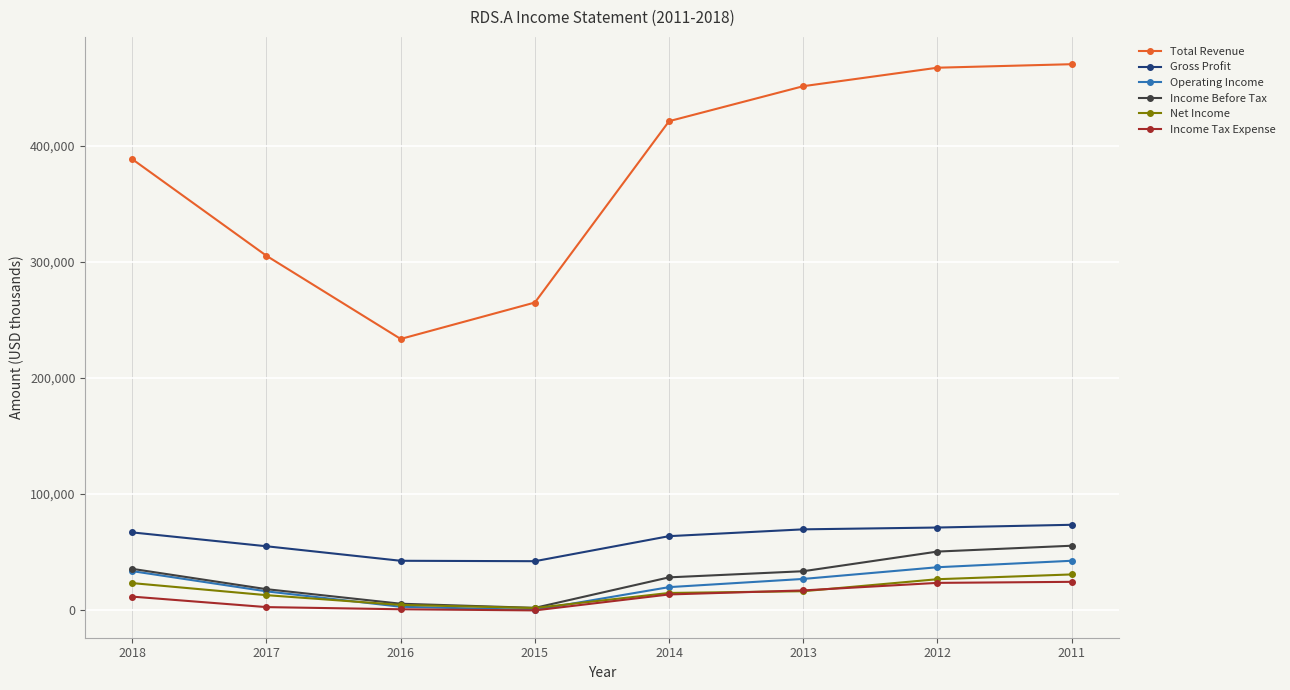

What is the value of the Income Before Tax point at the 4th from the left?

2047